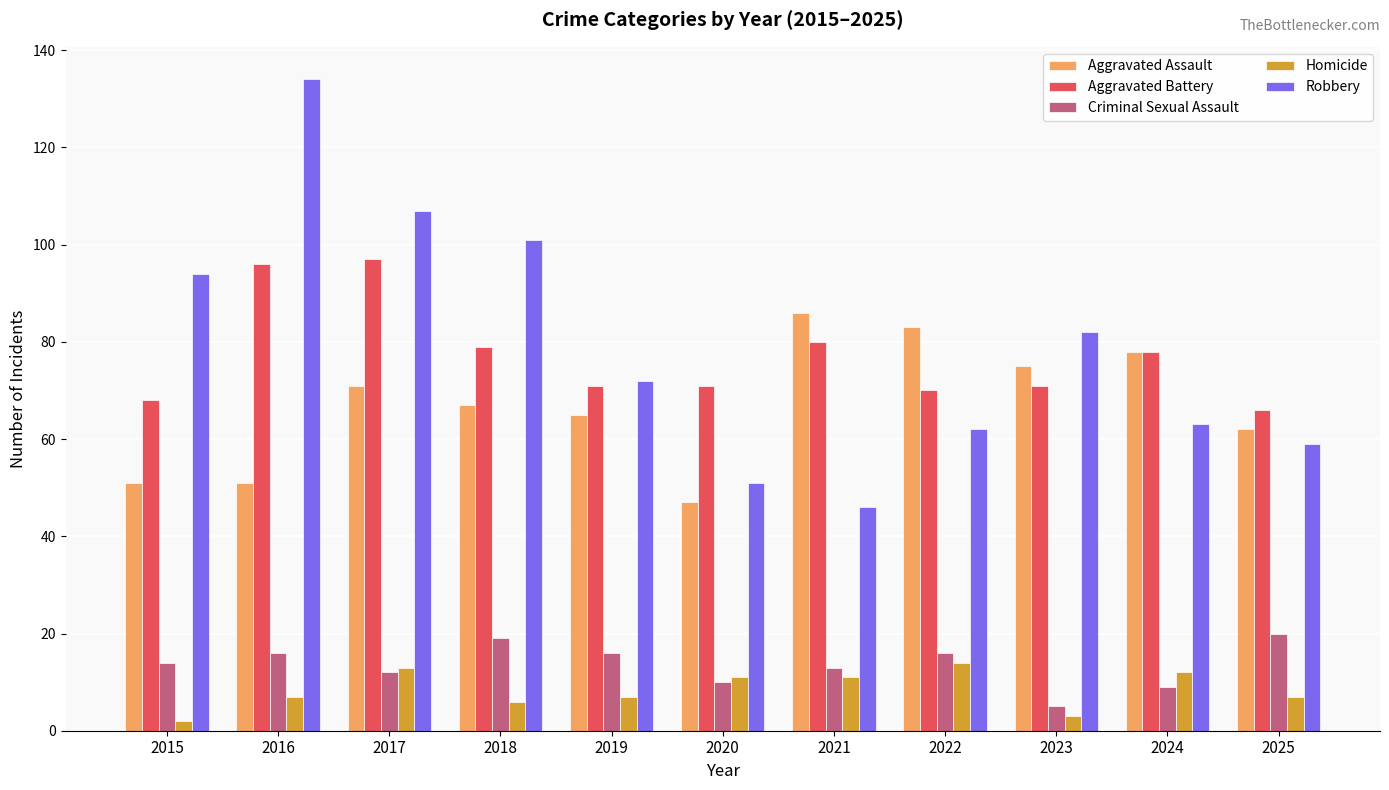

Which series has the largest total across all categories?

Robbery